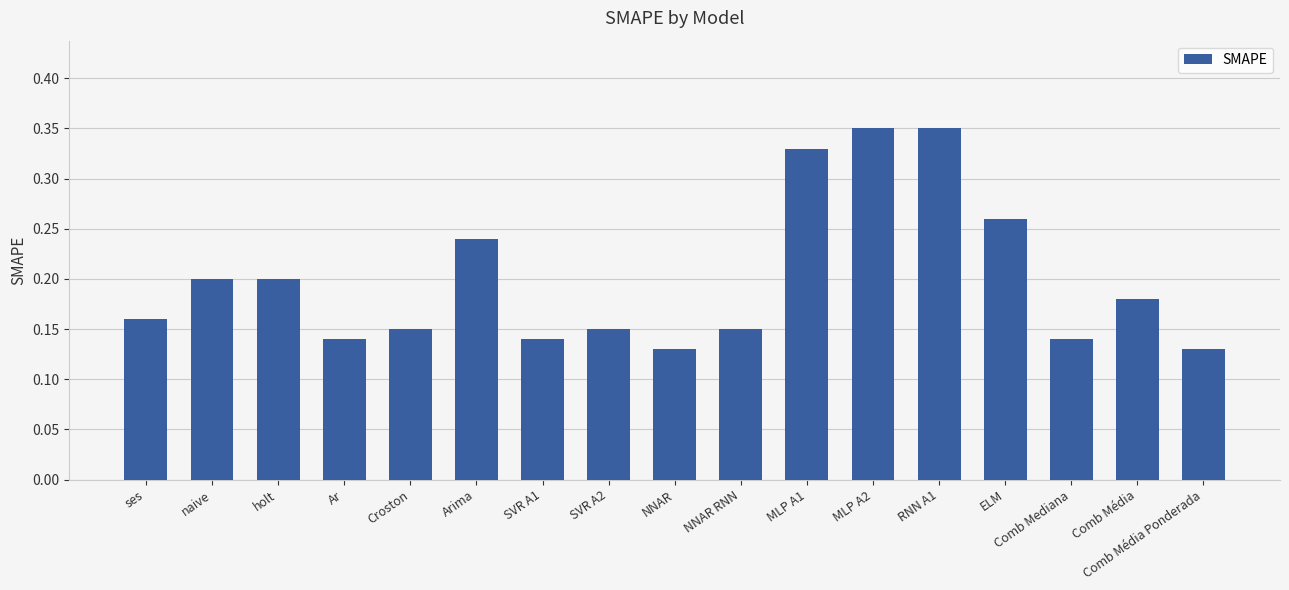

How many values are between 0 and 1?

17